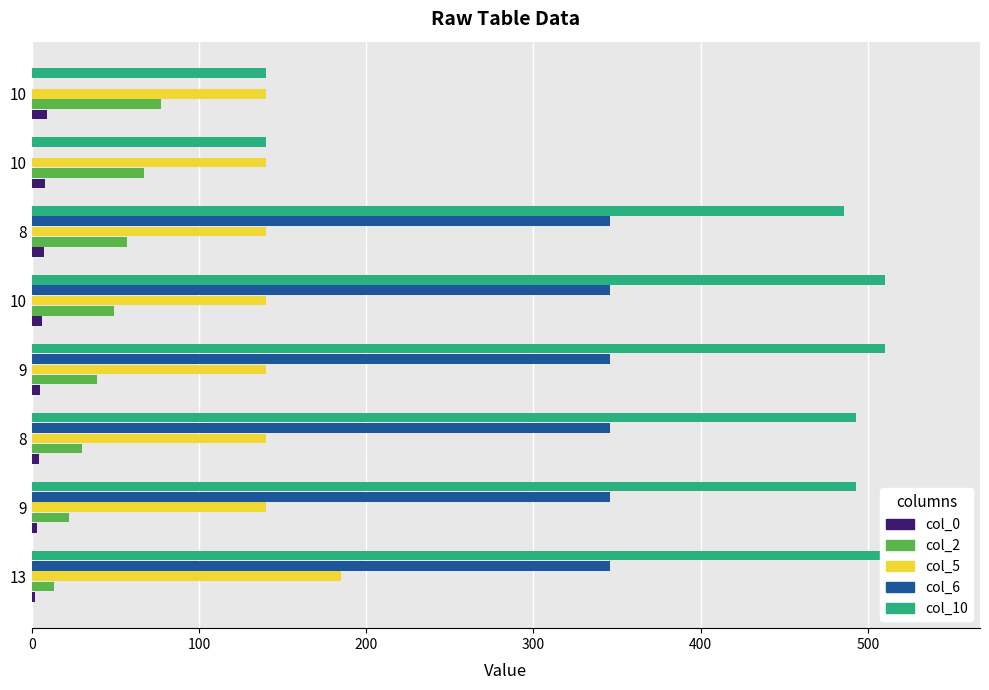

Which series has the largest range (max minus min)?

col_10